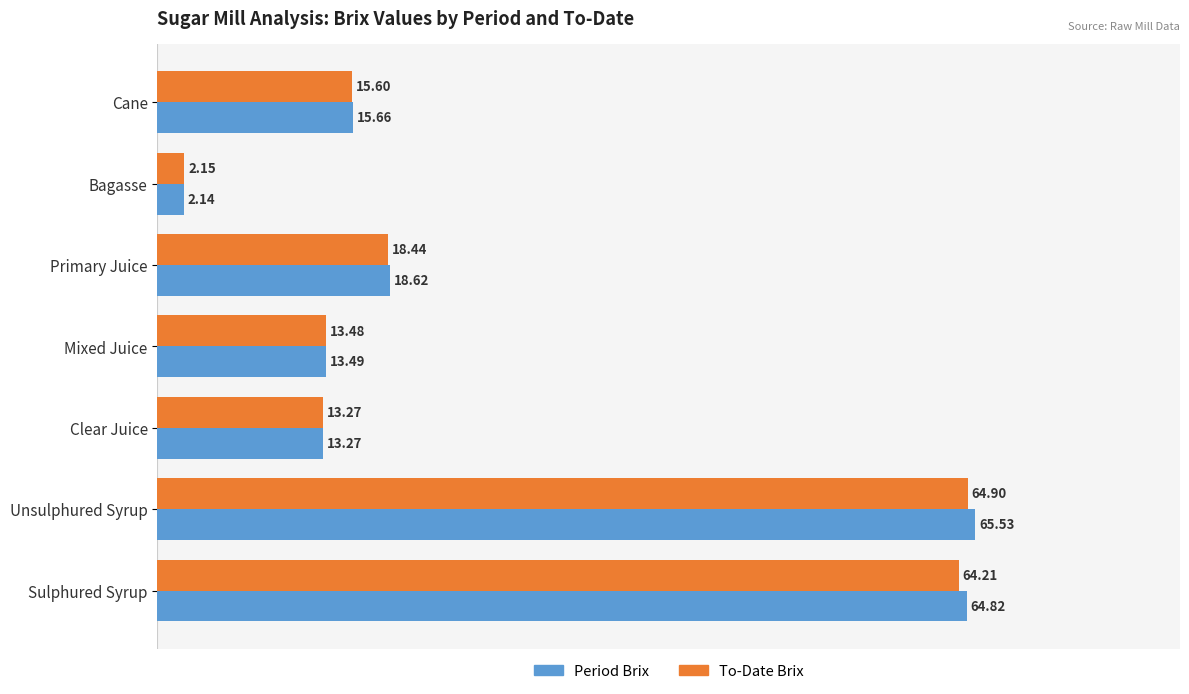

List the series in order of their overall mean, lowest first.

To-Date Brix, Period Brix